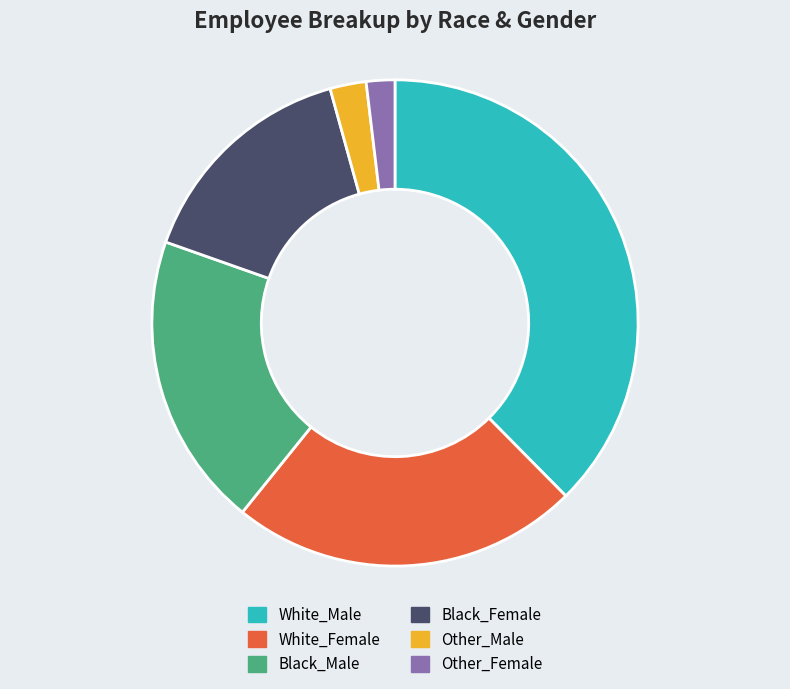

The White_Female slice represents 23% of the pie. True or false?

True